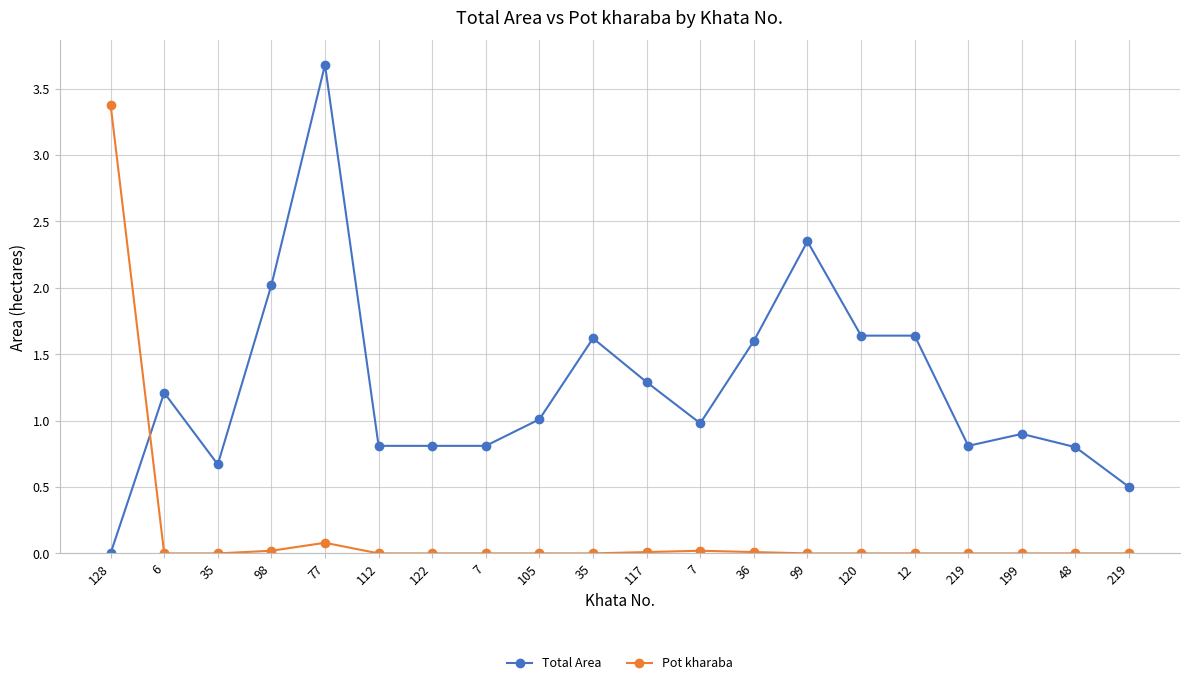

Reading right to left, transcribe all the data shown in this chart.

Total Area: 219=0.5	48=0.8	199=0.9	219=0.8	12=1.6	120=1.6	99=2.4	36=1.6	7=1.0	117=1.3	35=1.6	105=1.0	7=0.8	122=0.8	112=0.8	77=3.7	98=2.0	35=0.7	6=1.2	128=0.0
Pot kharaba: 219=0.0	48=0.0	199=0.0	219=0.0	12=0.0	120=0.0	99=0.0	36=0.0	7=0.0	117=0.0	35=0.0	105=0.0	7=0.0	122=0.0	112=0.0	77=0.1	98=0.0	35=0.0	6=0.0	128=3.4